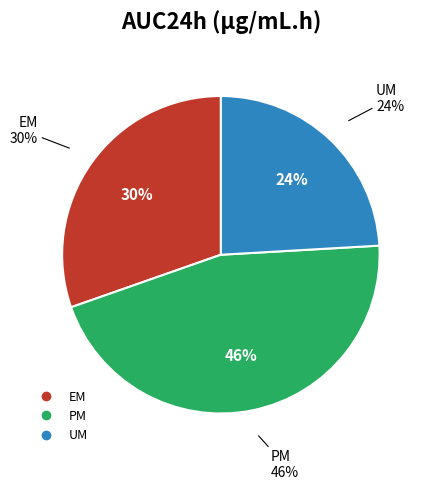

Approximately how many times larger is the value at PM compared to EM?

1.5